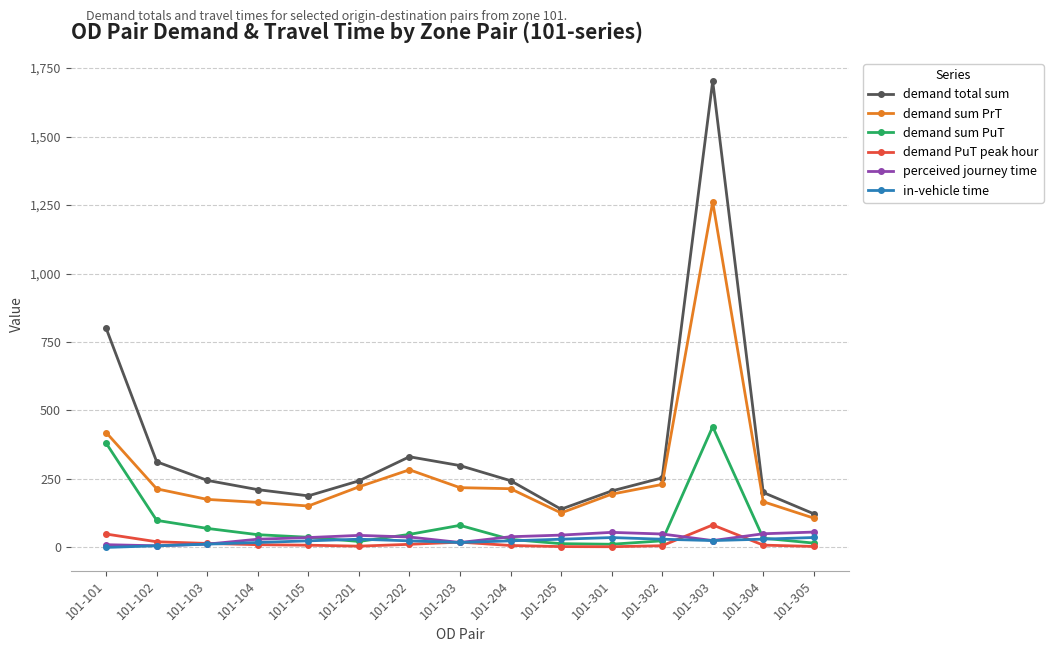

Which series changed the most between 101-103 and 101-205?

demand total sum